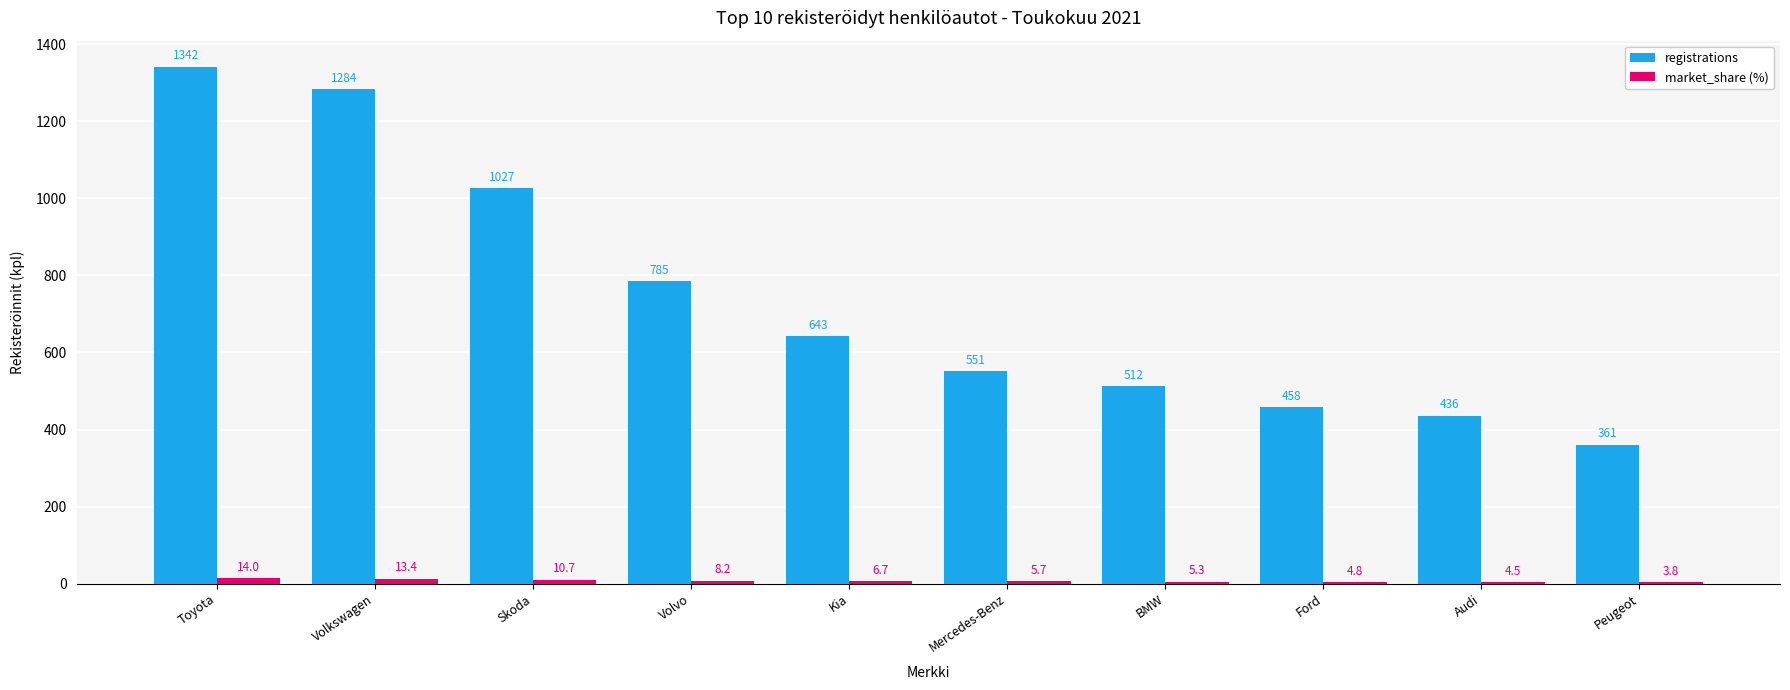

At which label does registrations first exceed 643?

Toyota